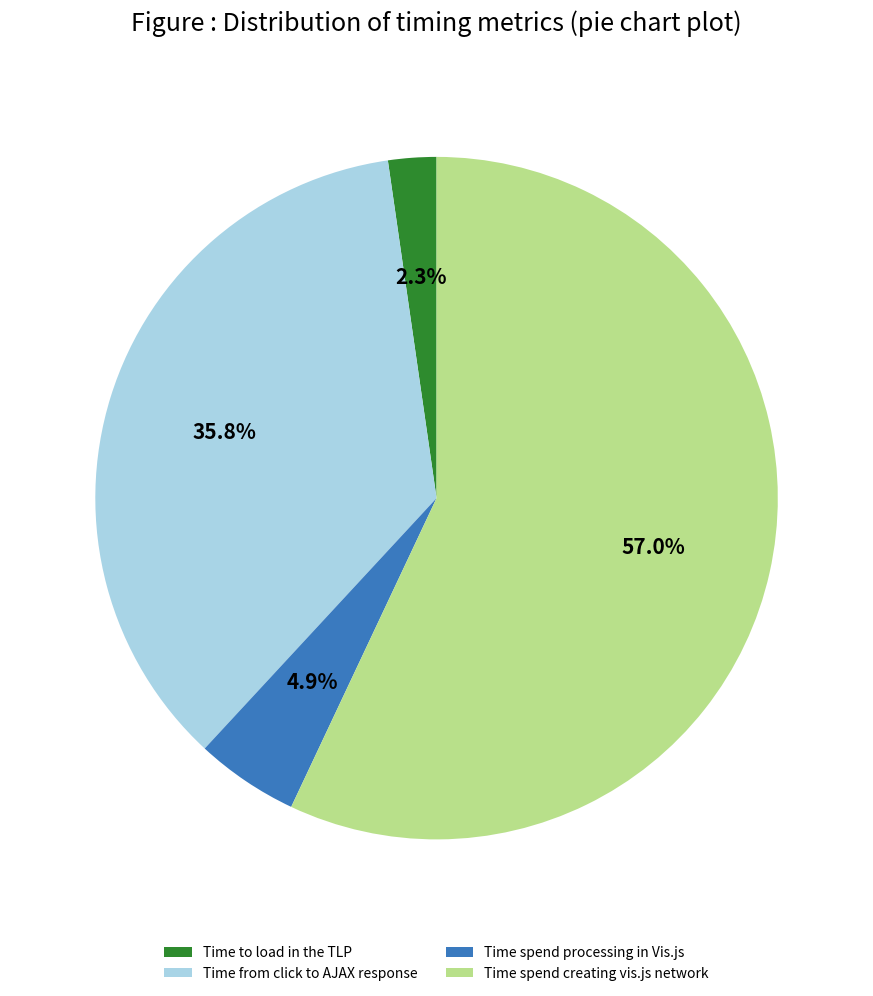

Which has a higher value, Time from click to AJAX response or Time spend processing in Vis.js?

Time from click to AJAX response